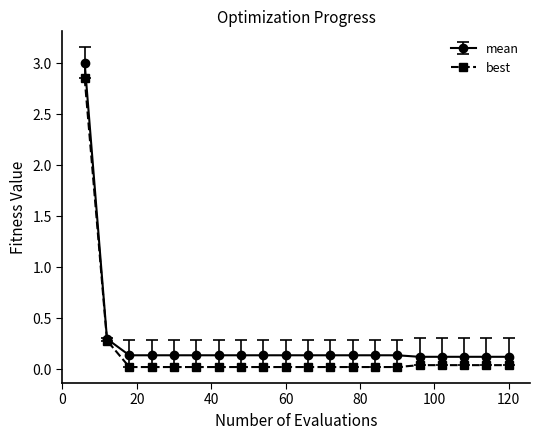

What is the maximum value shown in the chart?

3.0